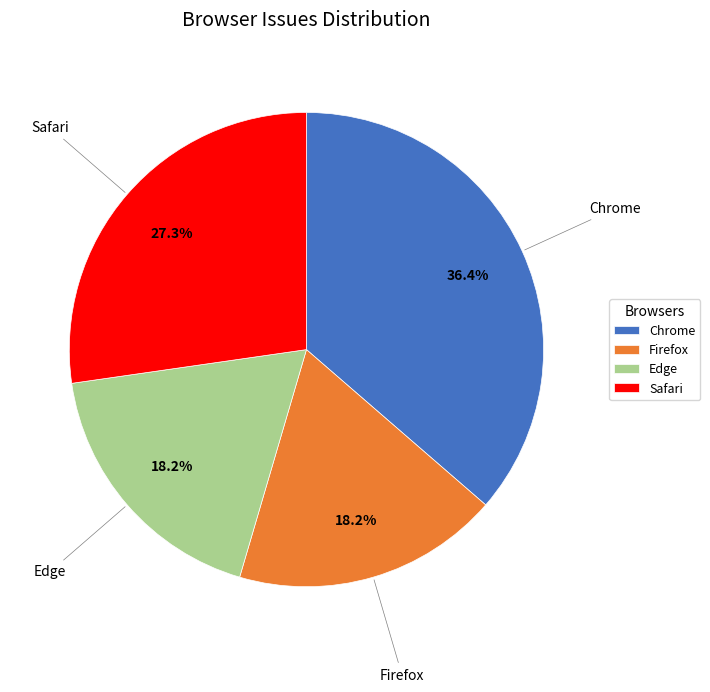

What is the largest slice in the pie chart?

Chrome